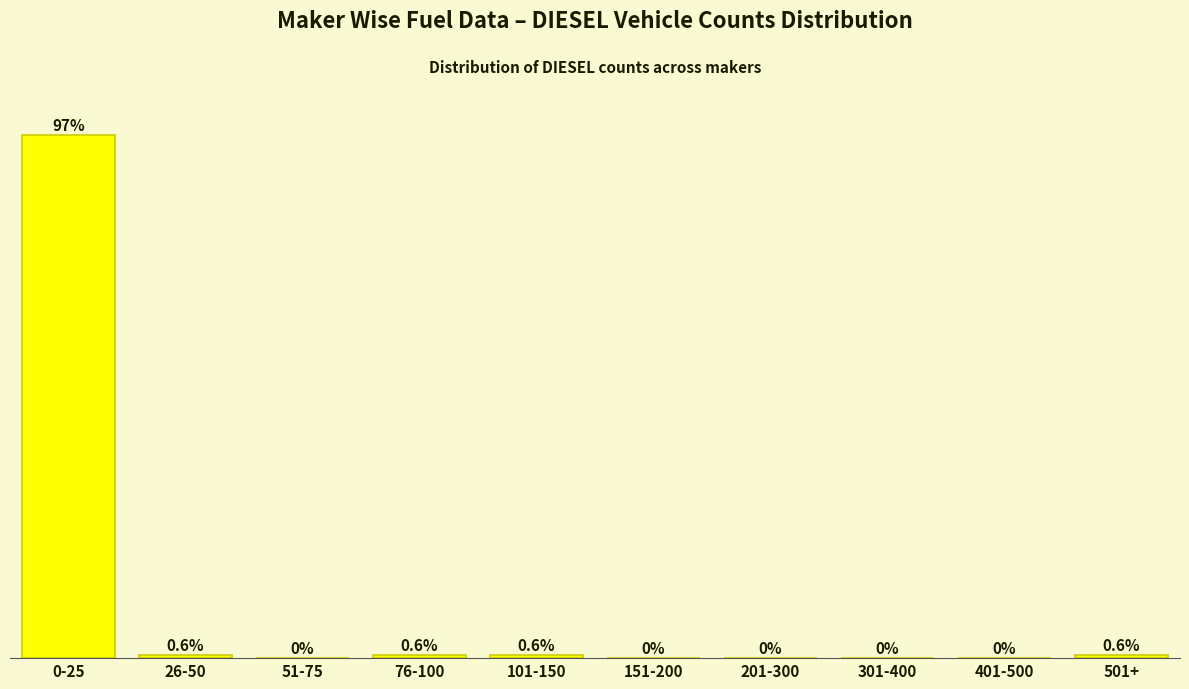

Are the bars horizontal?

No